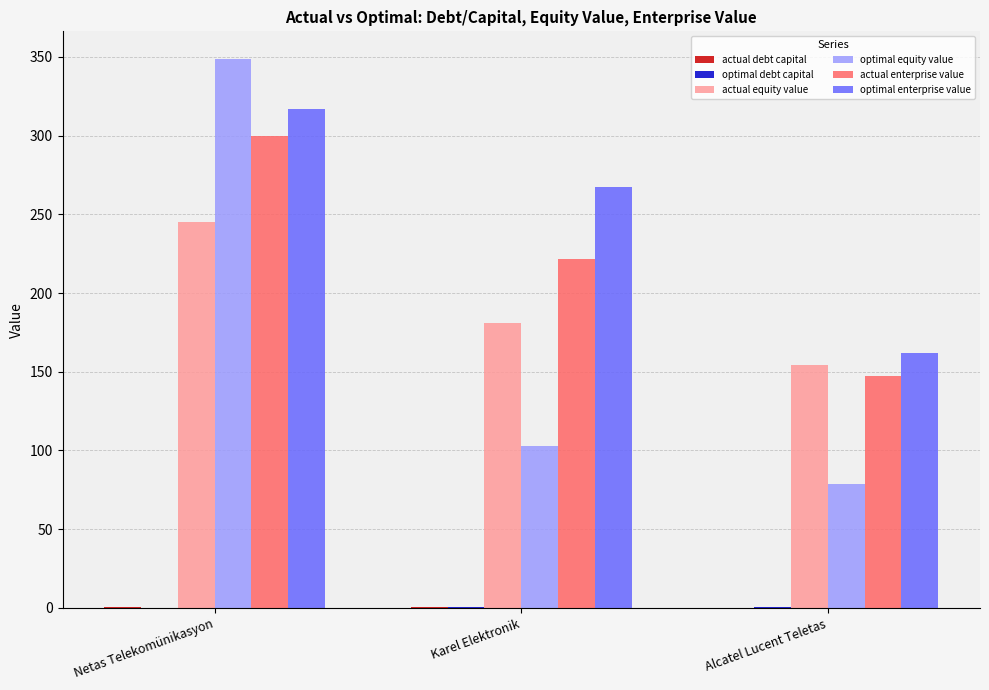

At which category is the sum across all series the highest?

Netas Telekomünikasyon